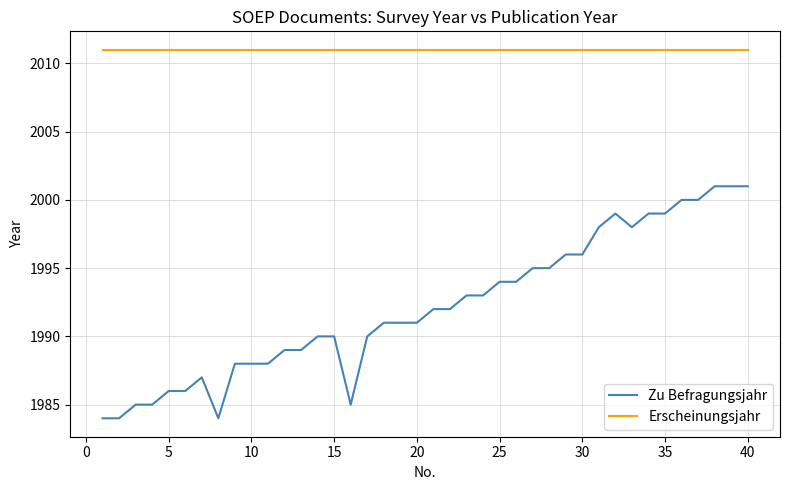

What is the minimum value for Erscheinungsjahr?

2011